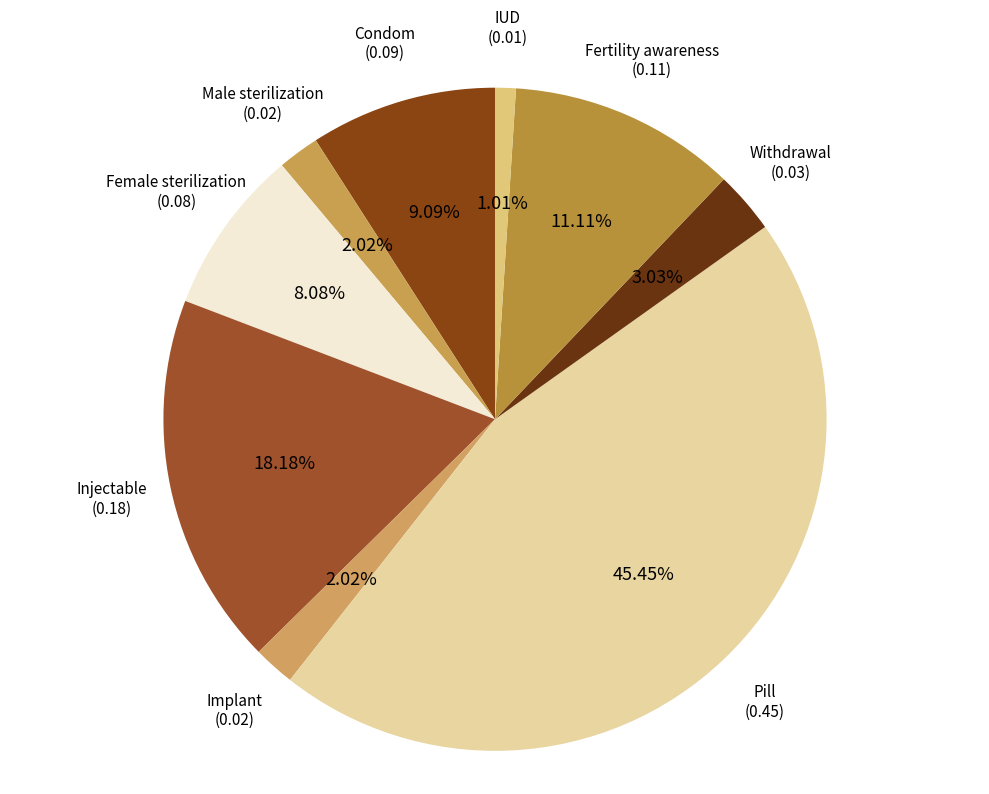

Is there a majority slice in this chart?

No